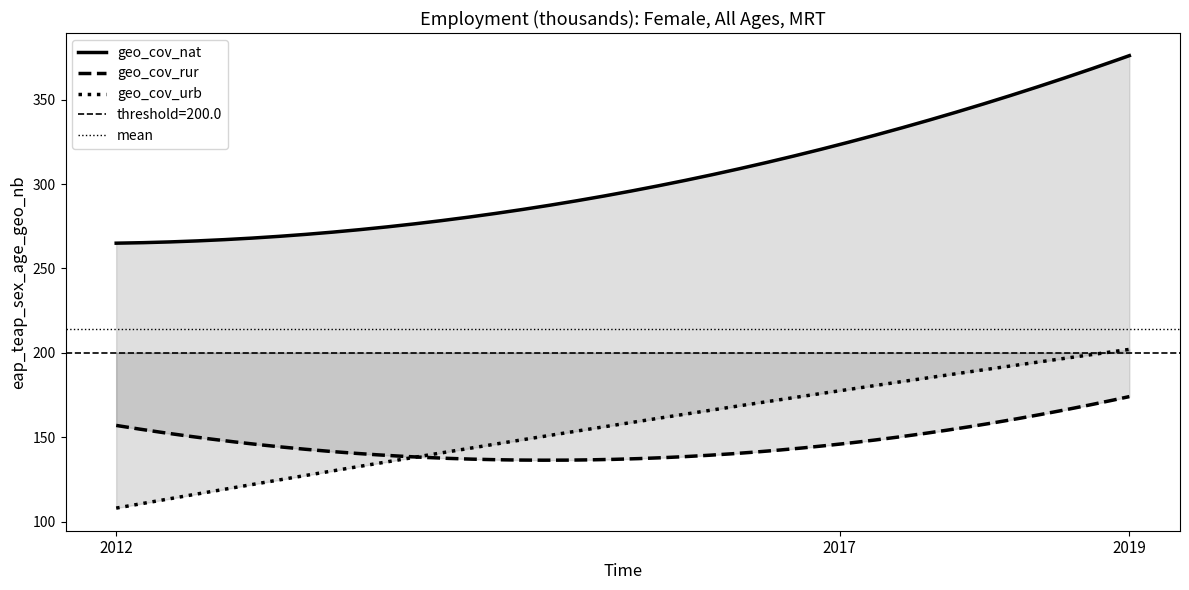

Does the chart have visible grid lines?

No